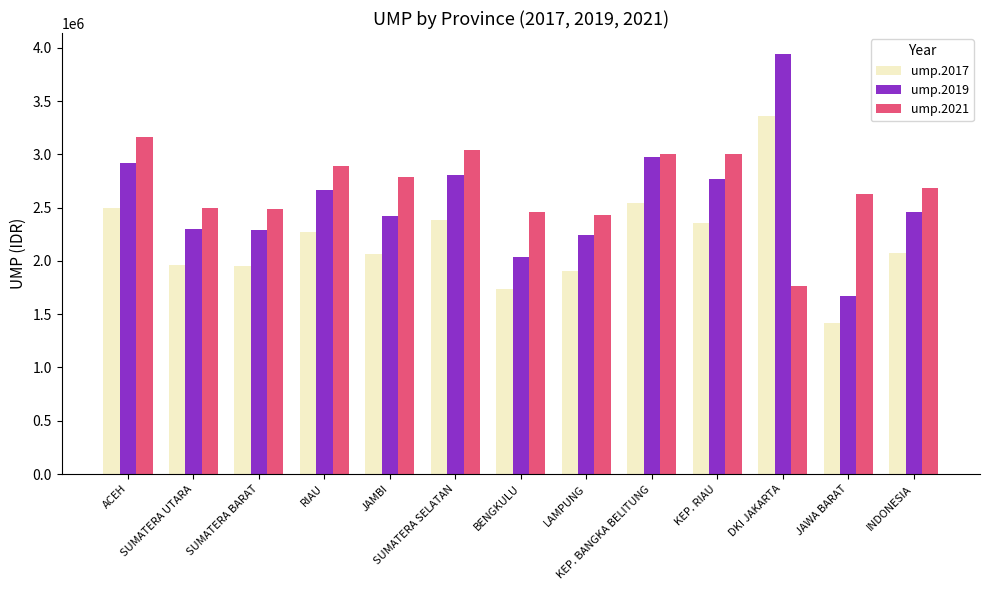

List the series in order of their peak value, lowest first.

ump.2021, ump.2017, ump.2019